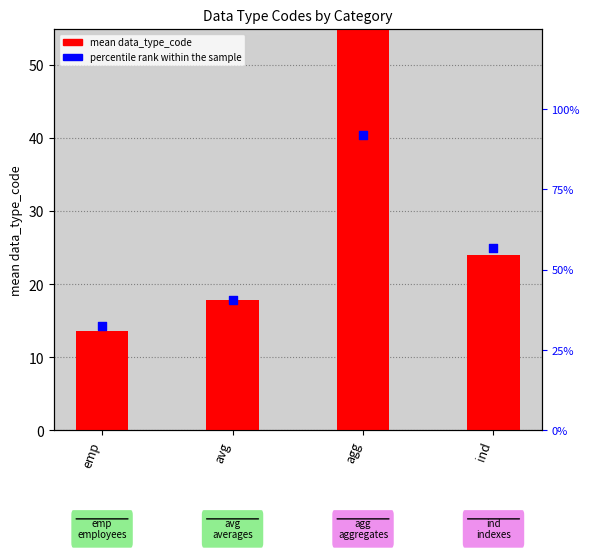

At which category is the sum across all series the highest?

agg